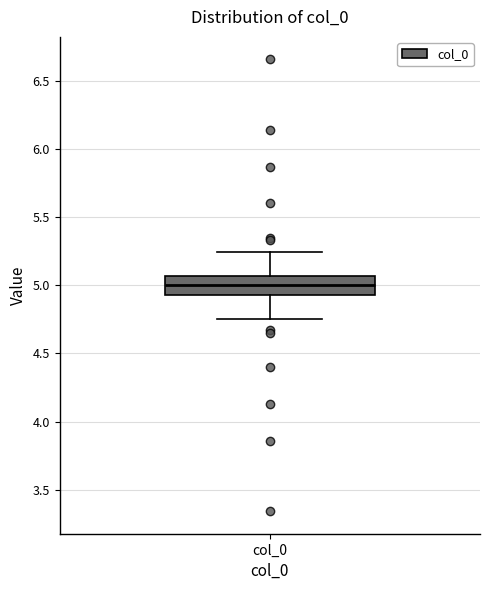

Where does the lower whisker of the box for col_0 end on the y-axis? The values are not printed on the chart, so give them approximately, as read against the axis.

4.75